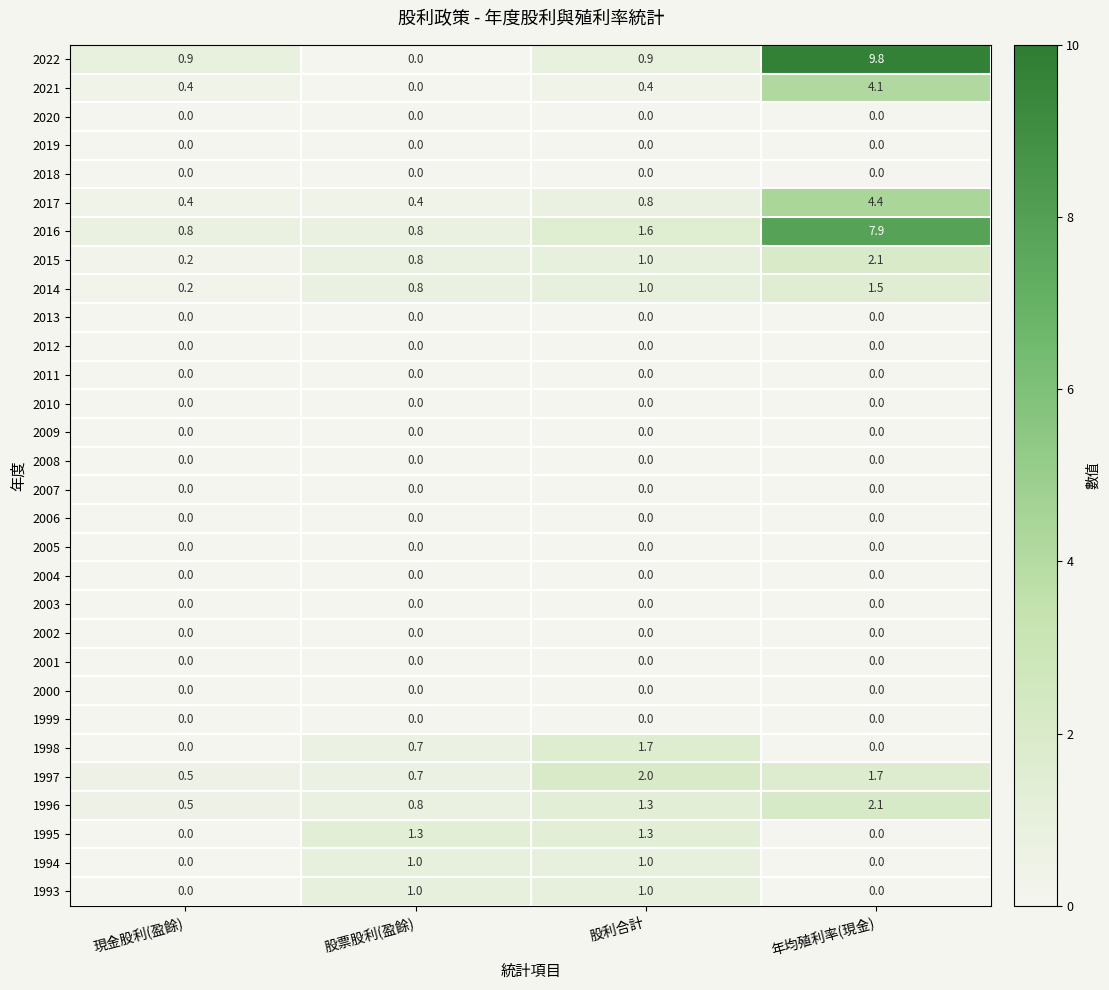

What is the maximum value for 1998?

1.7